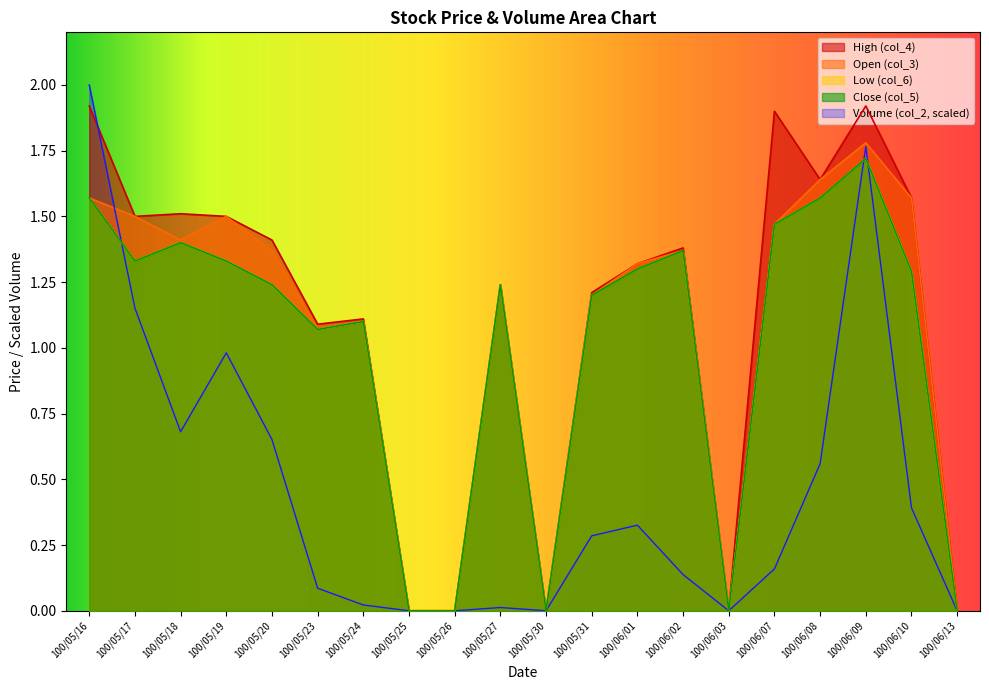

Which series has the largest total across all categories?

col_4